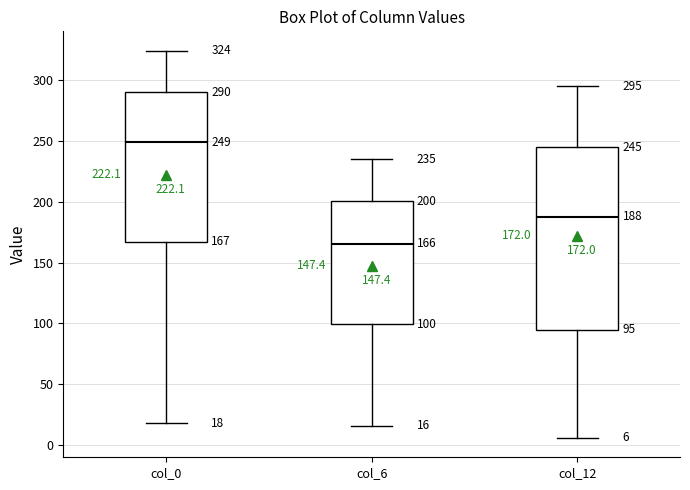

Which box is the tallest, from its lower edge to its upper edge?

col_12